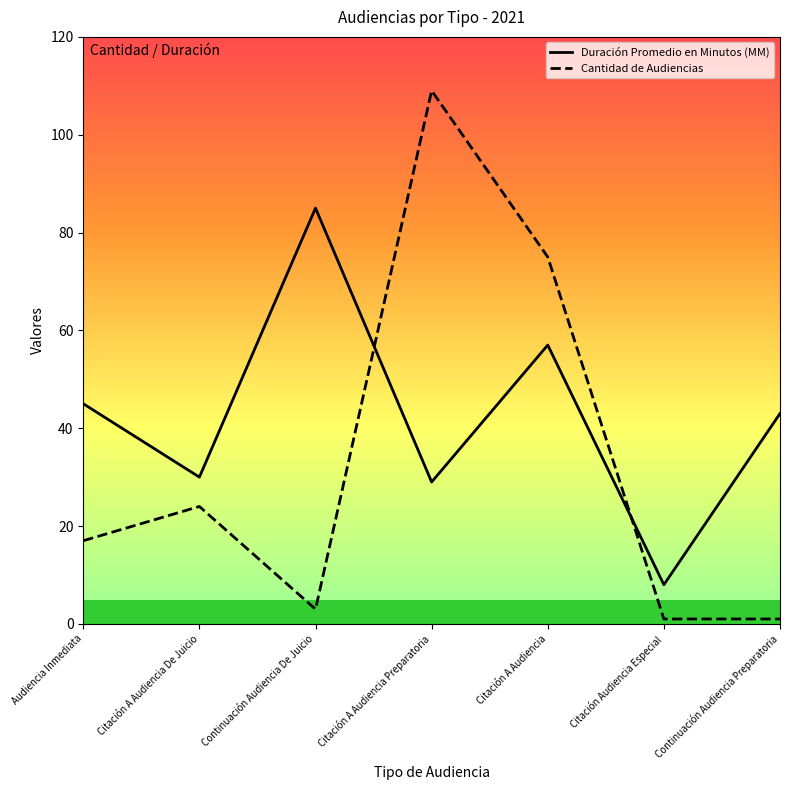

Where is the first local minimum for Cantidad de Audiencias?

Continuación Audiencia De Juicio